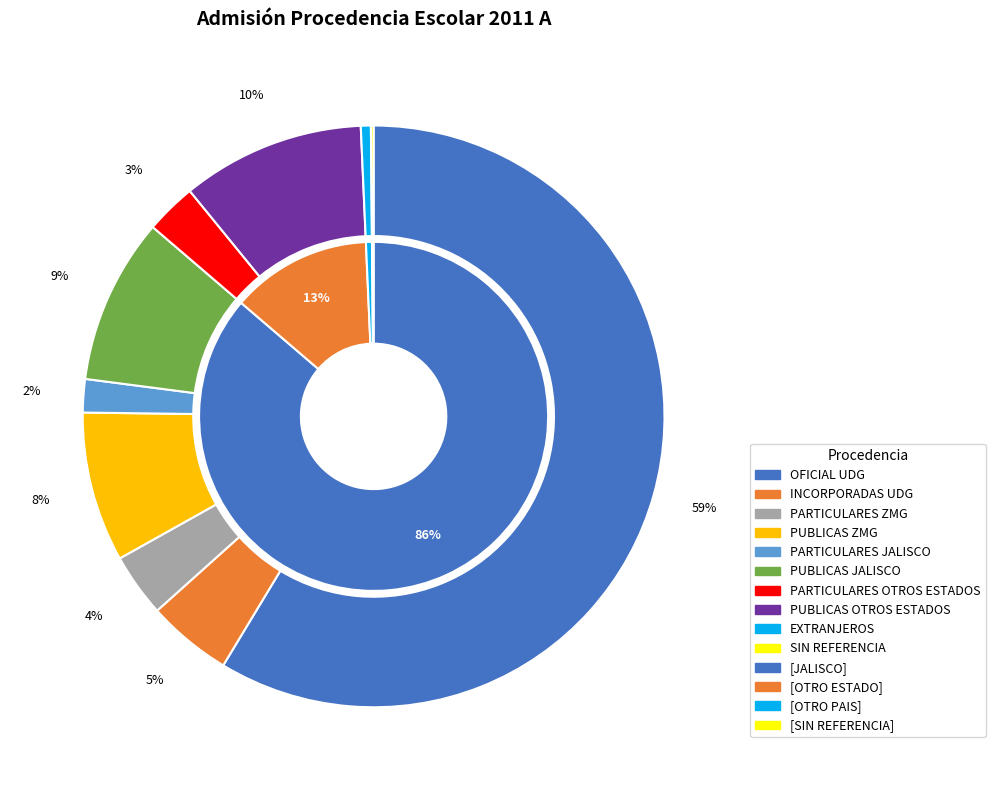

True or false: PUBLICAS OTROS ESTADOS accounts for 10% of the total.

True